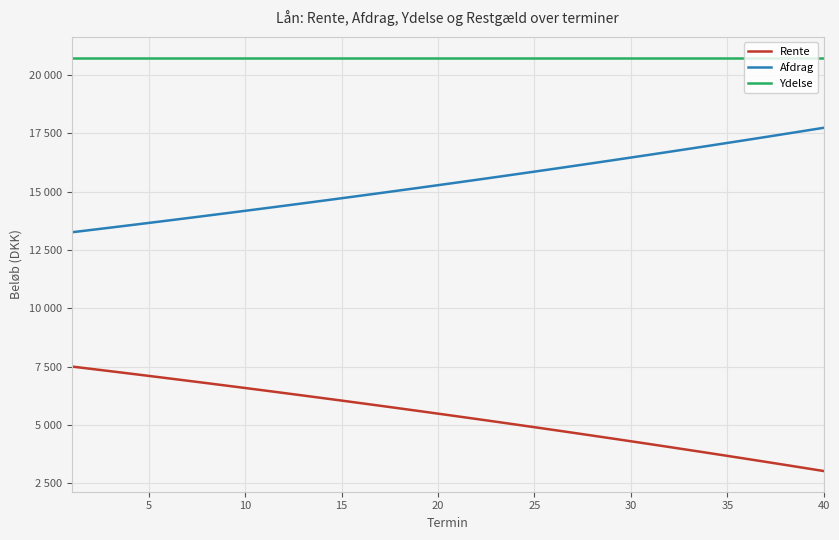

Is this an area chart (filled region under the line)?

No